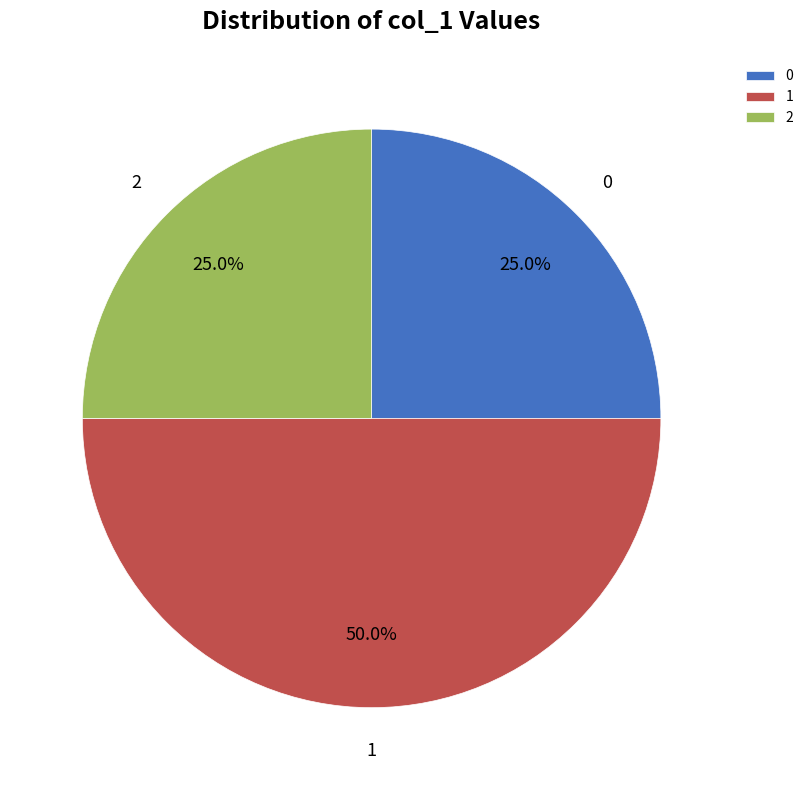

What is the ratio of the value at 2 to the value at 0?

1.0